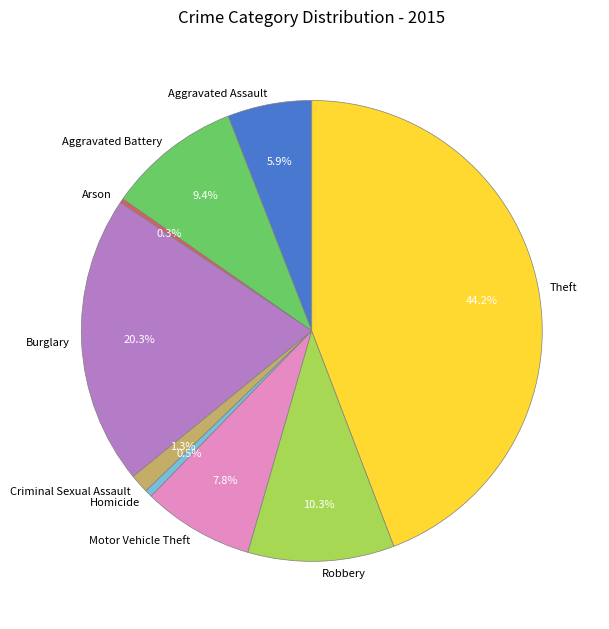

Between Theft and Criminal Sexual Assault, which is larger?

Theft